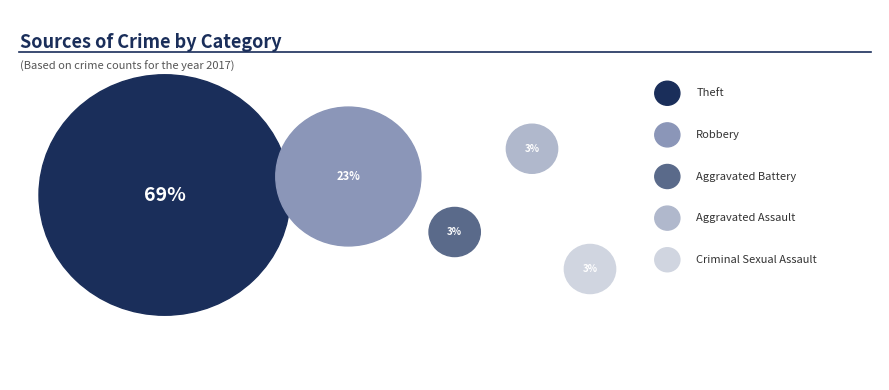

Is there any slice that represents more than half of the pie?

Yes